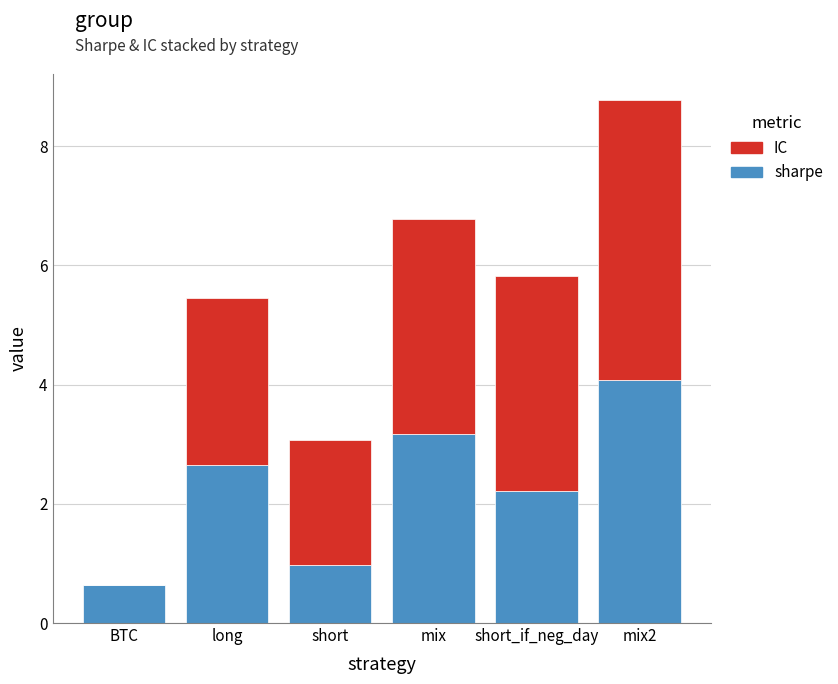

What is the total value across all series at mix?

6.8